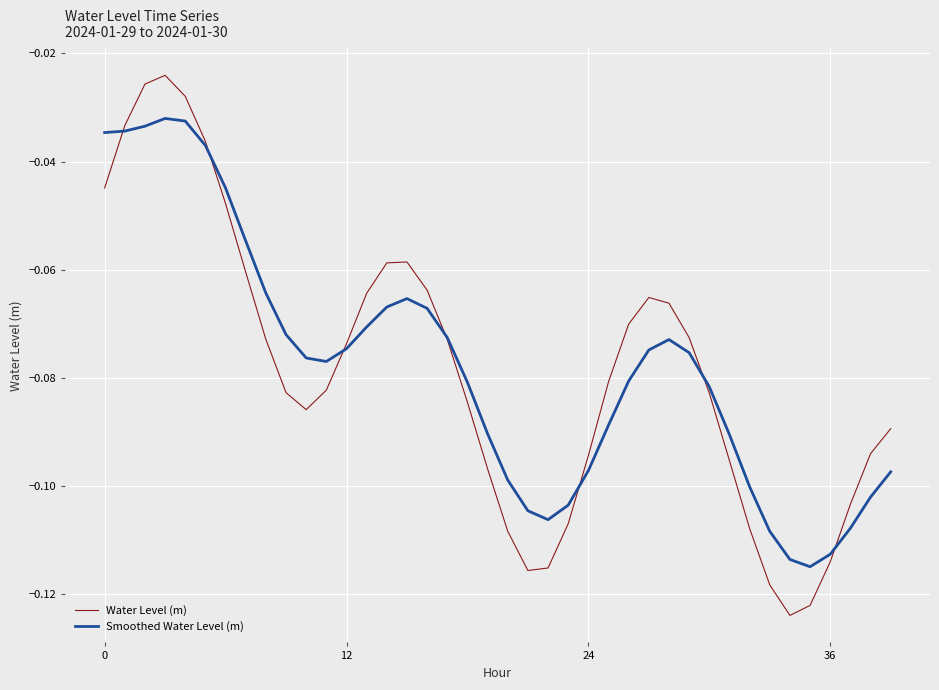

Which series has the largest range (max minus min)?

Water Level (m)